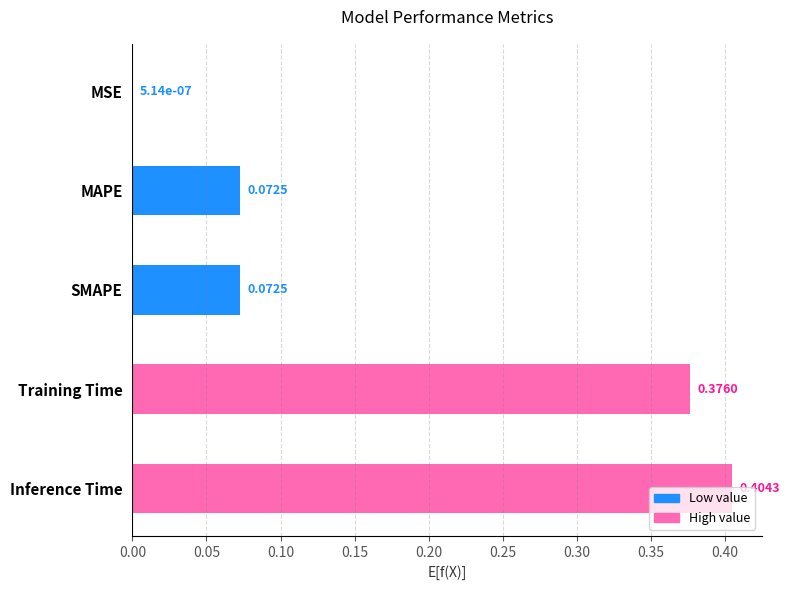

What is the sum of all values?

0.9